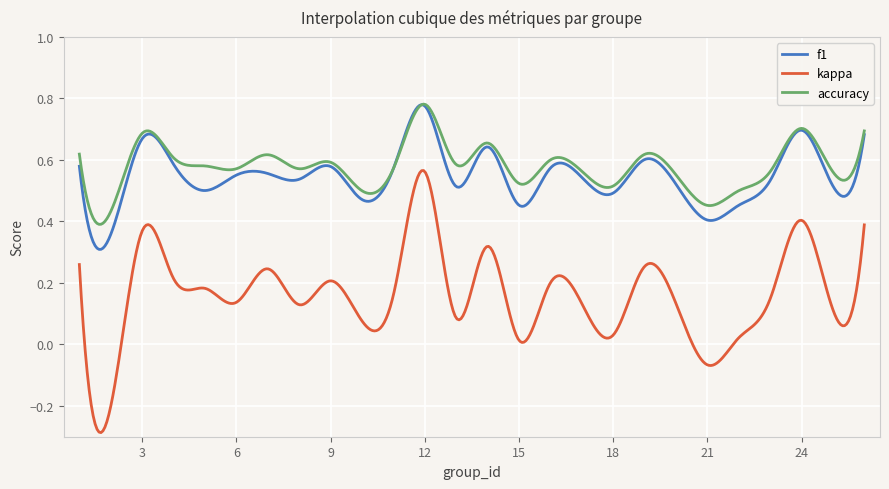

Which series has the widest spread of values?

kappa